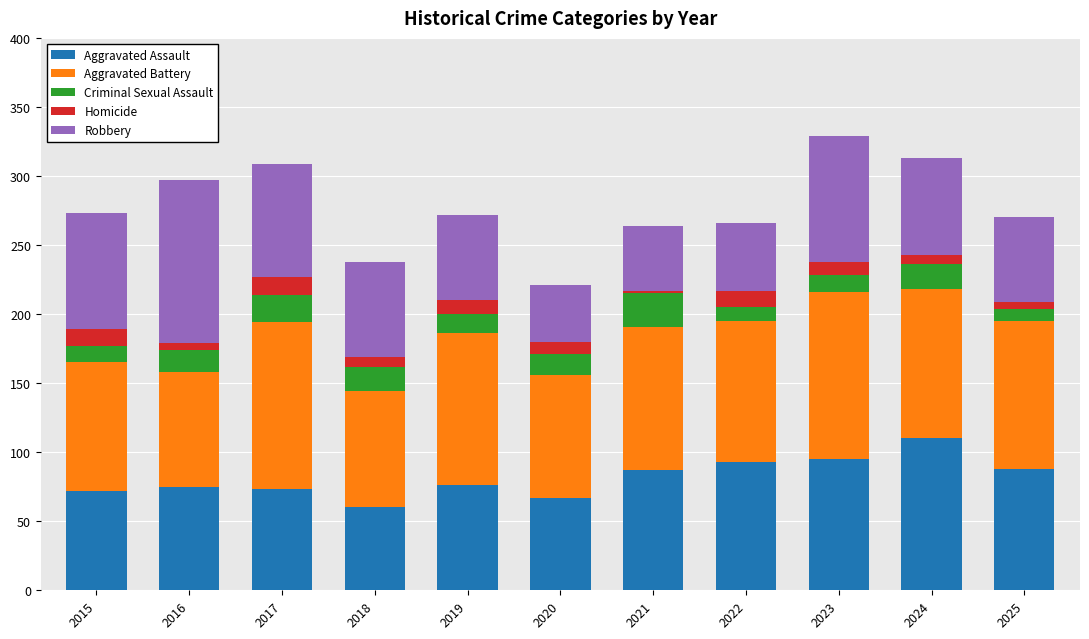

Is it true that Aggravated Assault equals 76 at 2019?

True